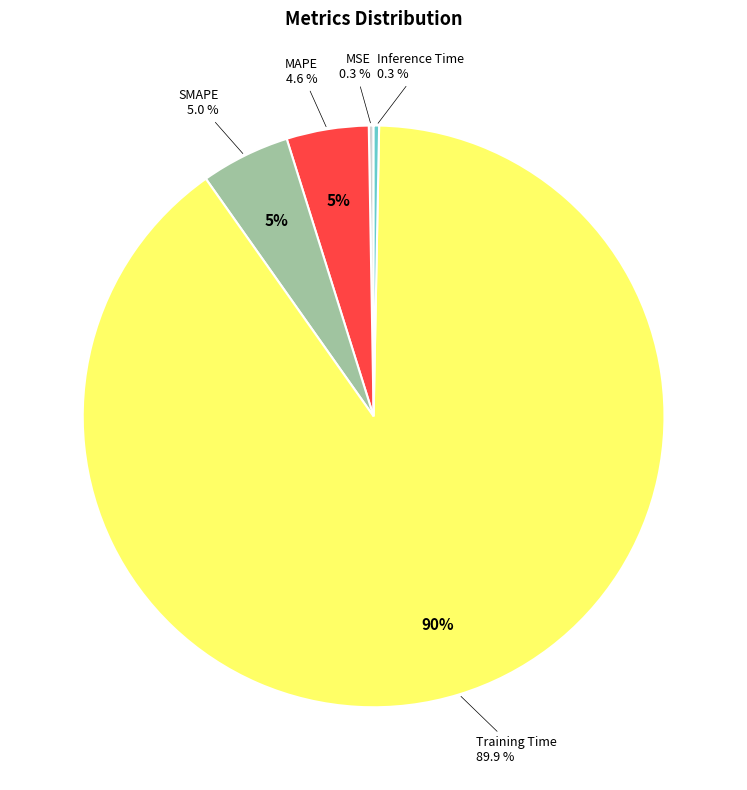

To the nearest percent, what is the combined percentage of Training Time and MSE?

90%